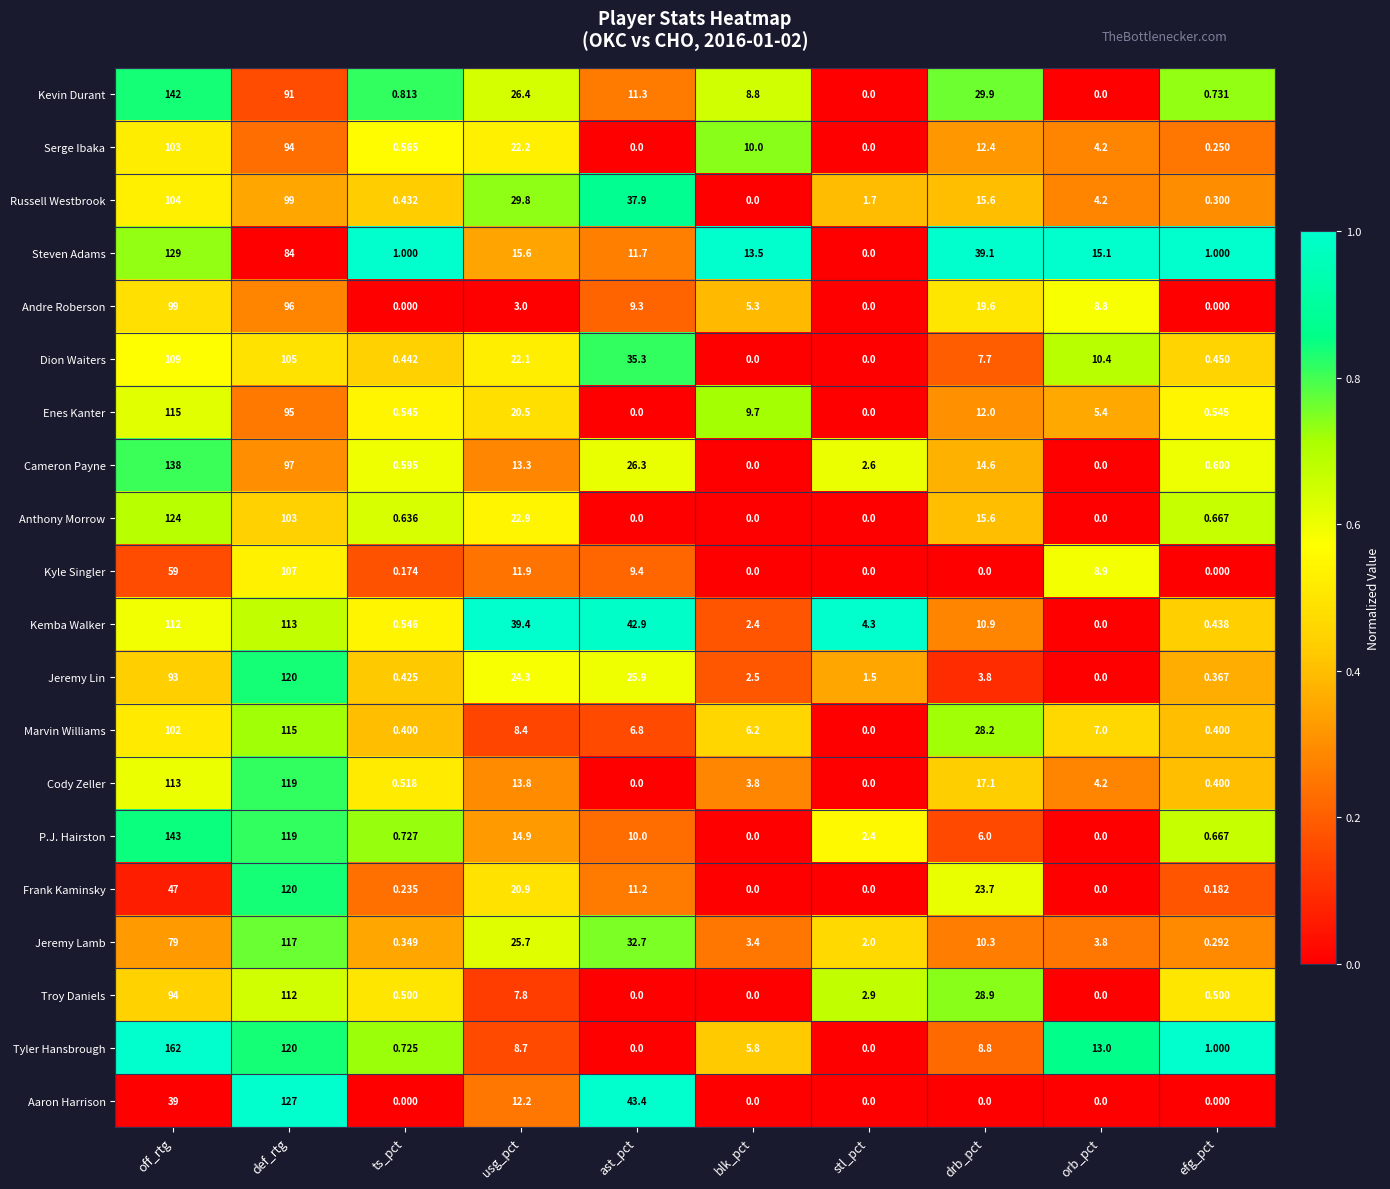

Which category has the highest value across all series?

off_rtg